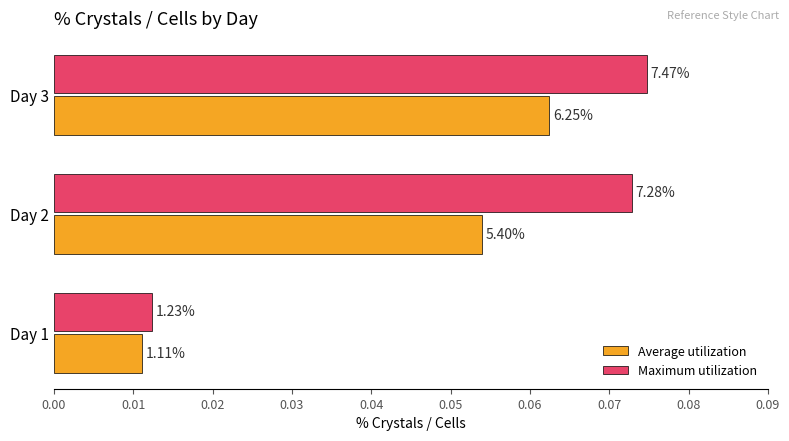

What are all the series names shown in the legend?

Average utilization, Maximum utilization